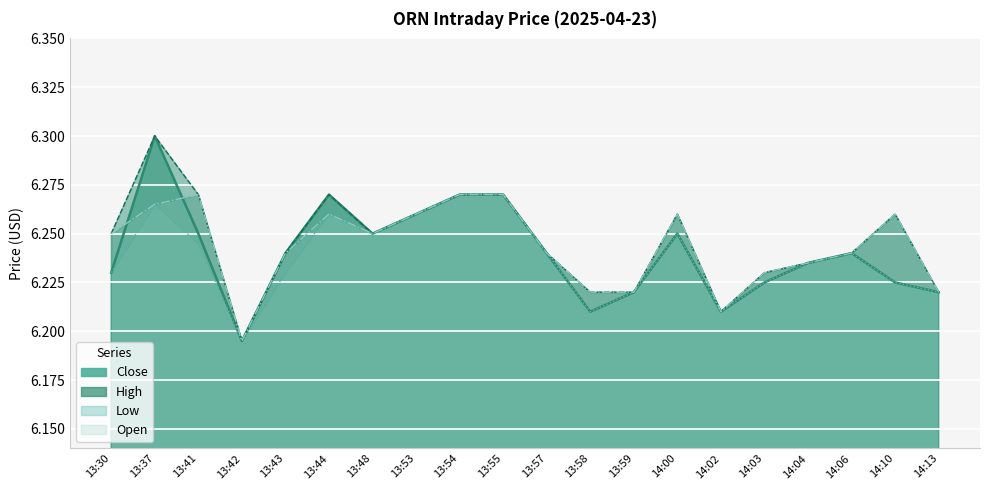

Which series has the largest range (max minus min)?

Close